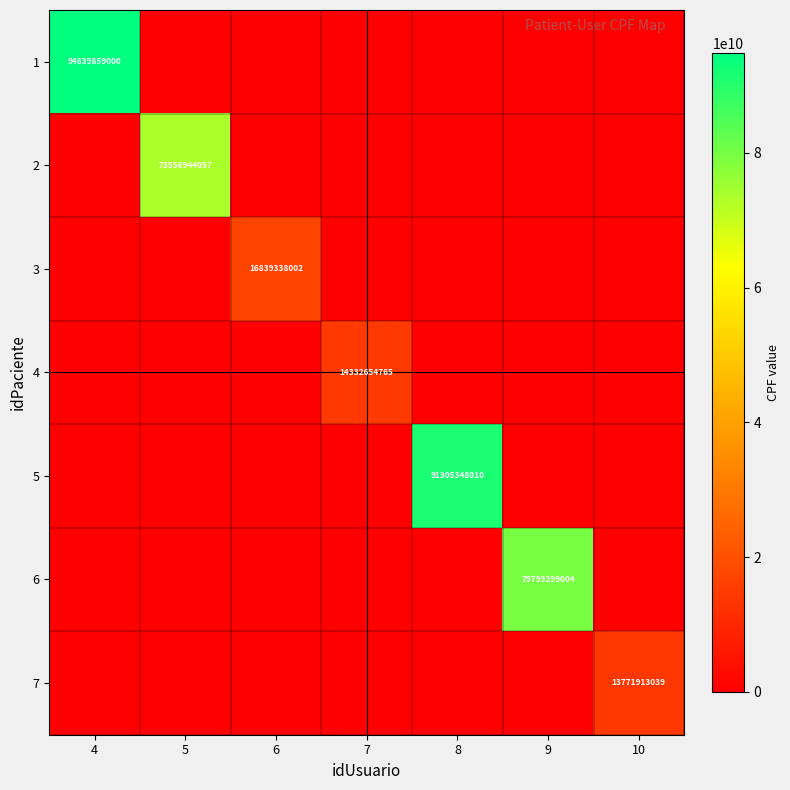

True or false: 6 has a value of 30801674563 at 9.

False